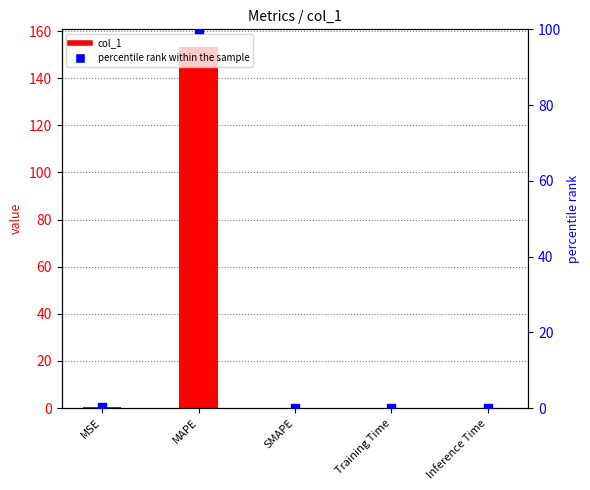

Which series contains the lowest Y value?

col_1